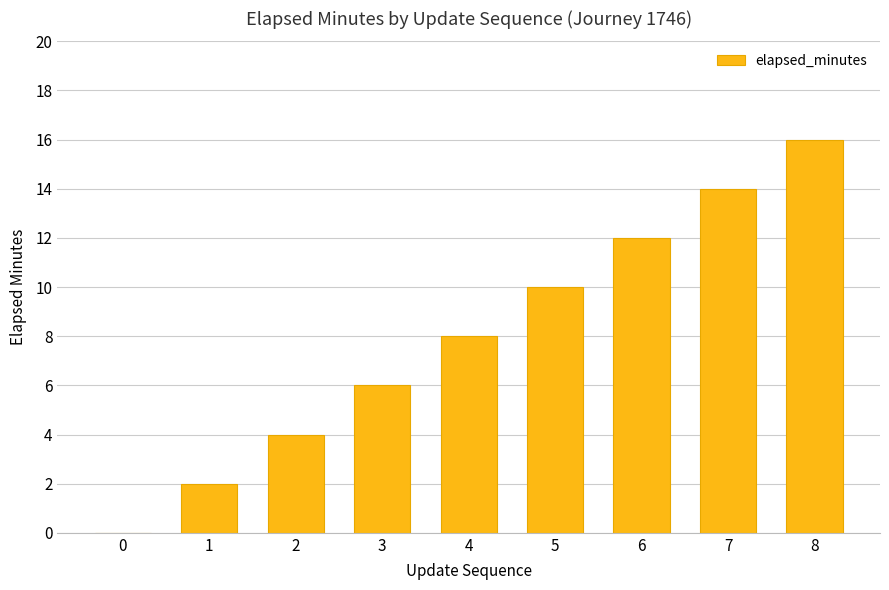

What is the average value?

8